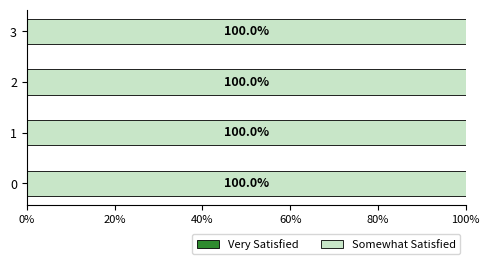

What is the total value across all series at 2?

100.0